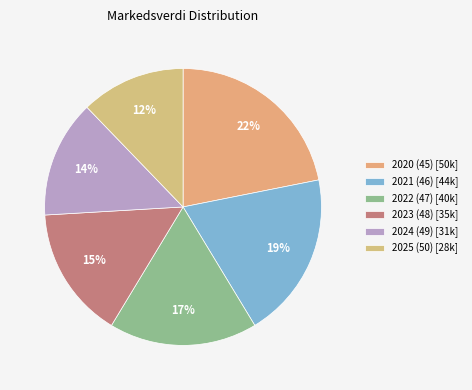

How many segments does this pie chart have?

6